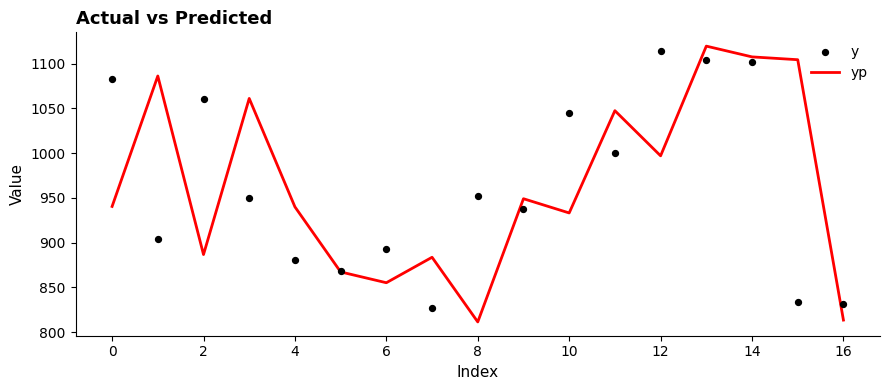

At how many categories does at least one series exceed 816?

17